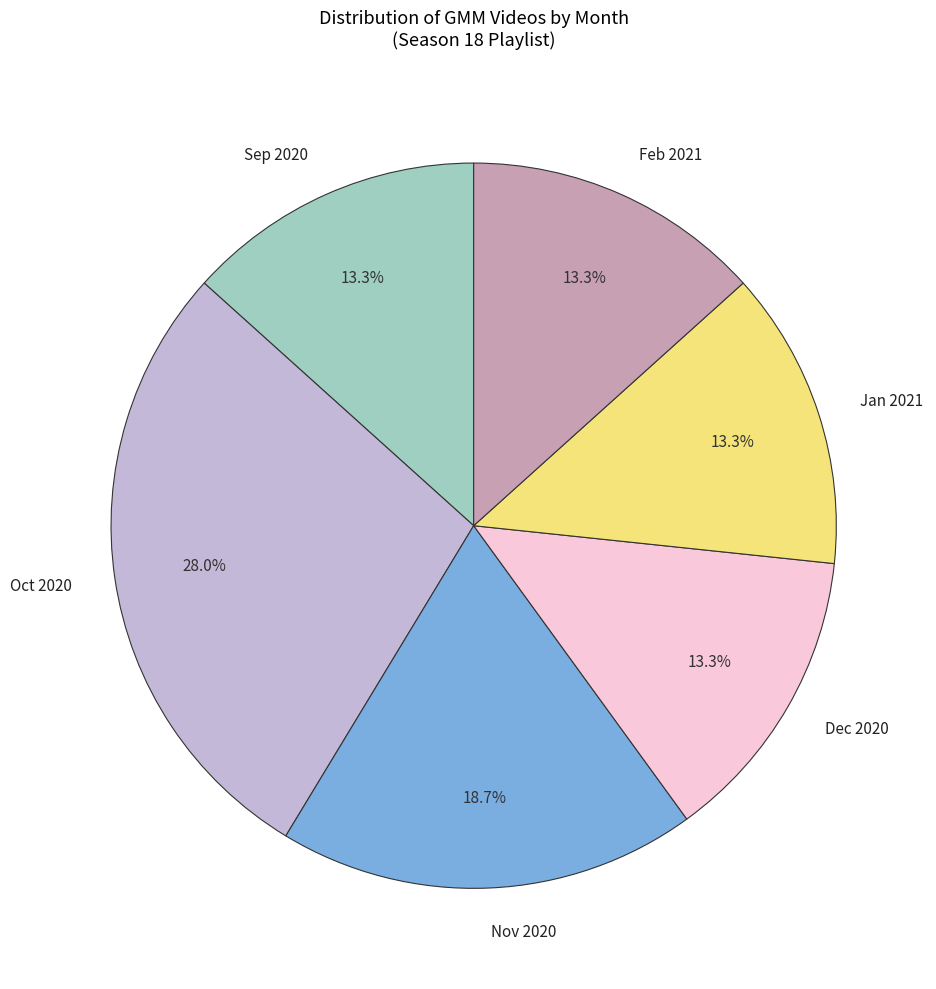

Count the number of slices in the pie.

6